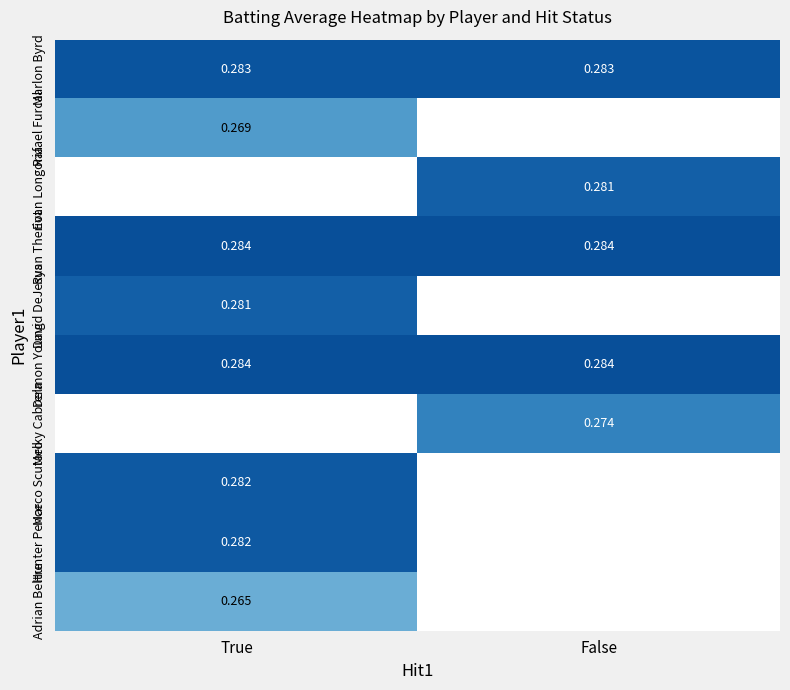

Is it true that Delmon Young equals 0.5 at True?

False